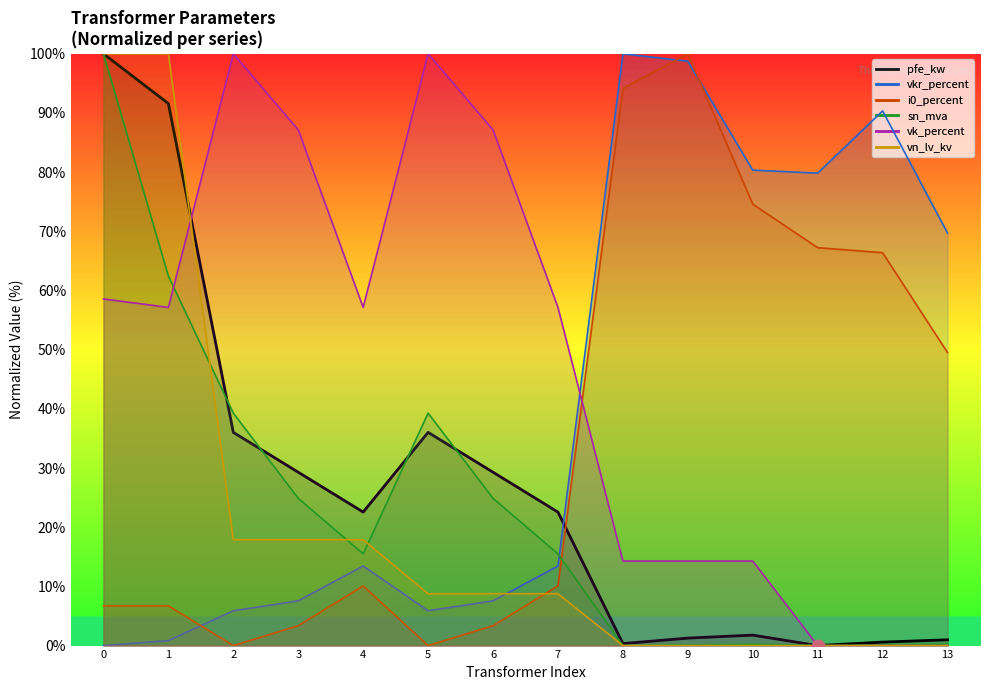

Is the value of vk_percent at 7 greater than the value of i0_percent at 10?

No